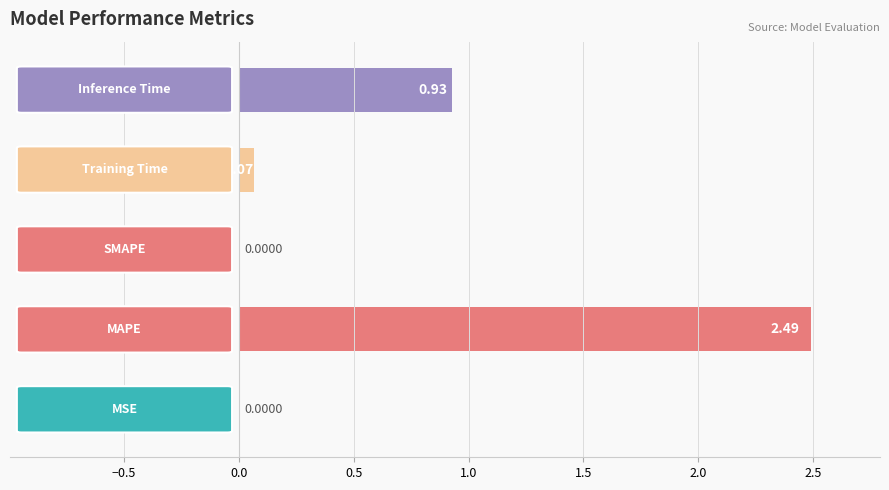

What is the sum of all values?

3.5